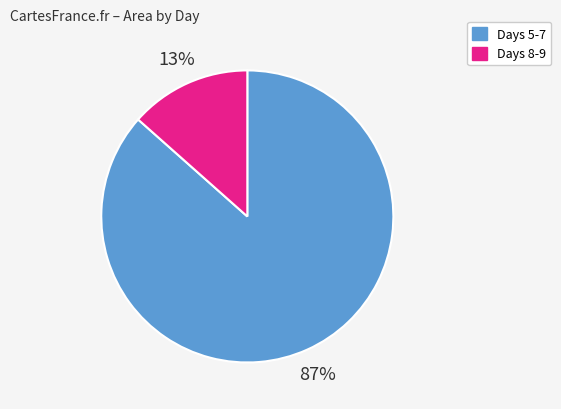

To the nearest percent, what is the average slice percentage?

50%